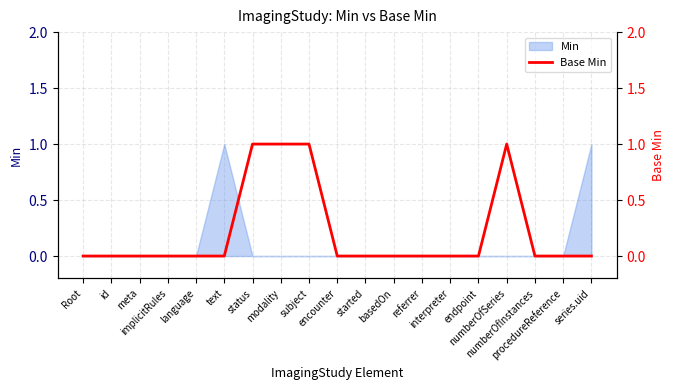

Does the chart display data point markers on the line(s)?

No